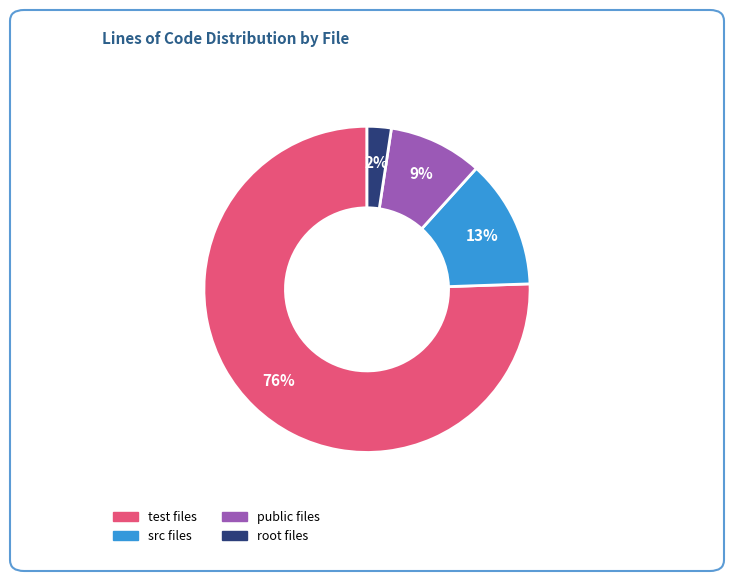

Does any single category account for the majority?

Yes